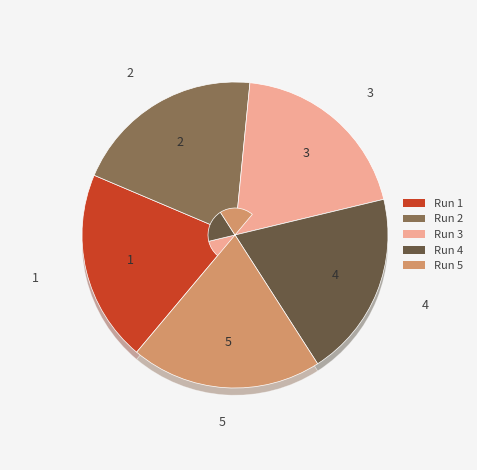

To the nearest percent, what is the difference between the largest and smallest slice percentages?

1%